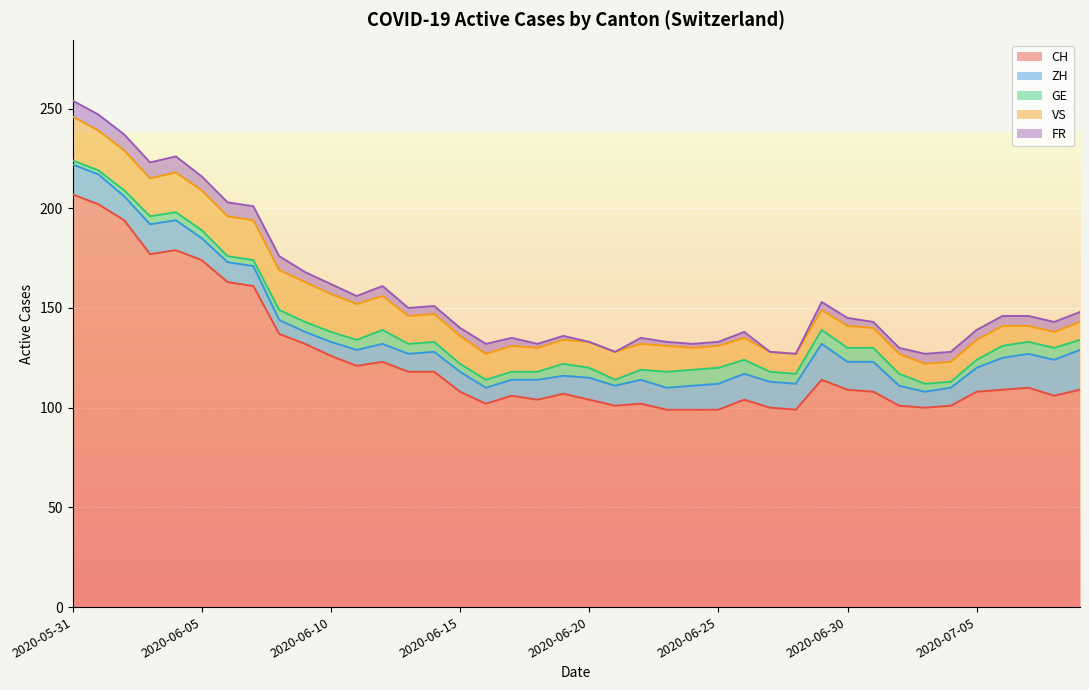

What is the approximate value of ZH at 2020-06-05, to the nearest 10?

10